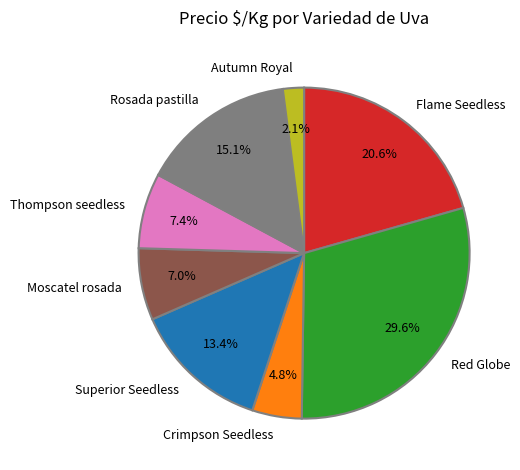

Which category has the smallest portion of the pie?

Autumn Royal